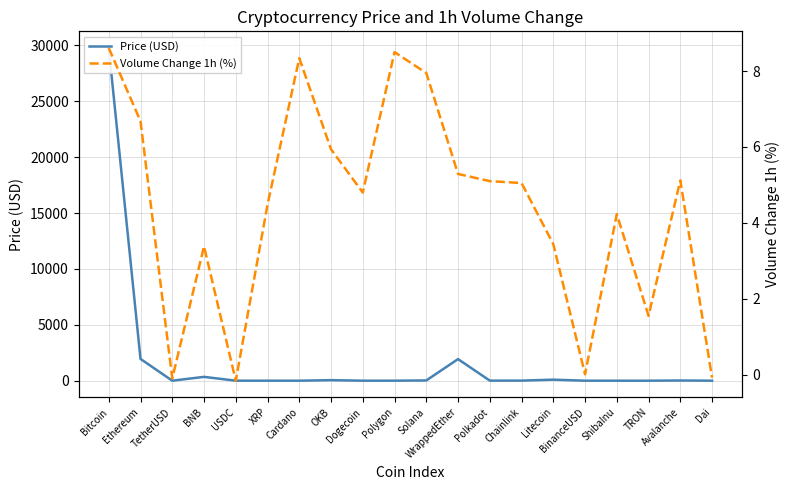

Where does the Volume Change 1h (%) series first go above 5?

Bitcoin